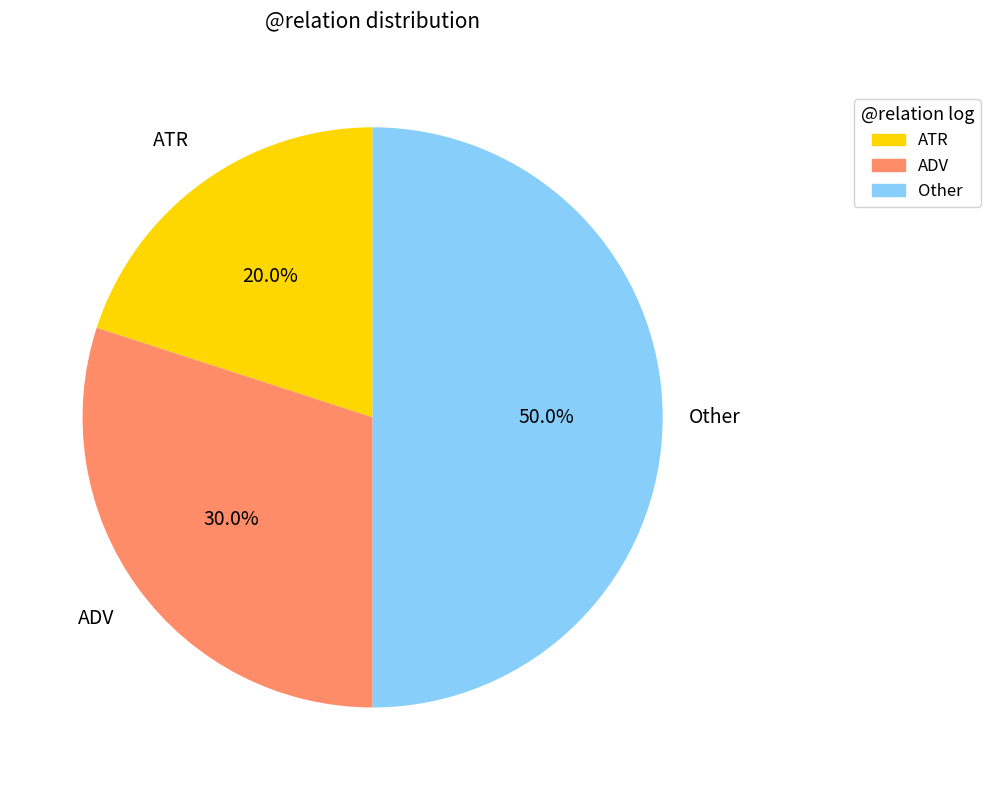

Does ADV account for over 50% of the chart?

No